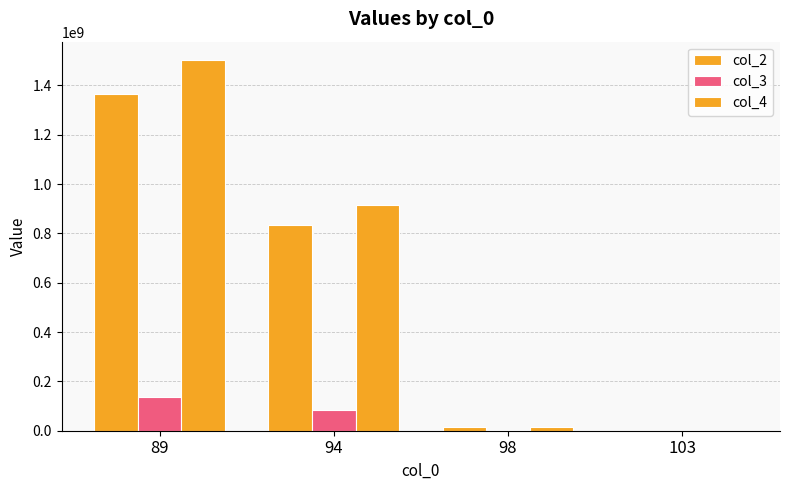

Between 94 and 103, which series saw the biggest shift?

col_4